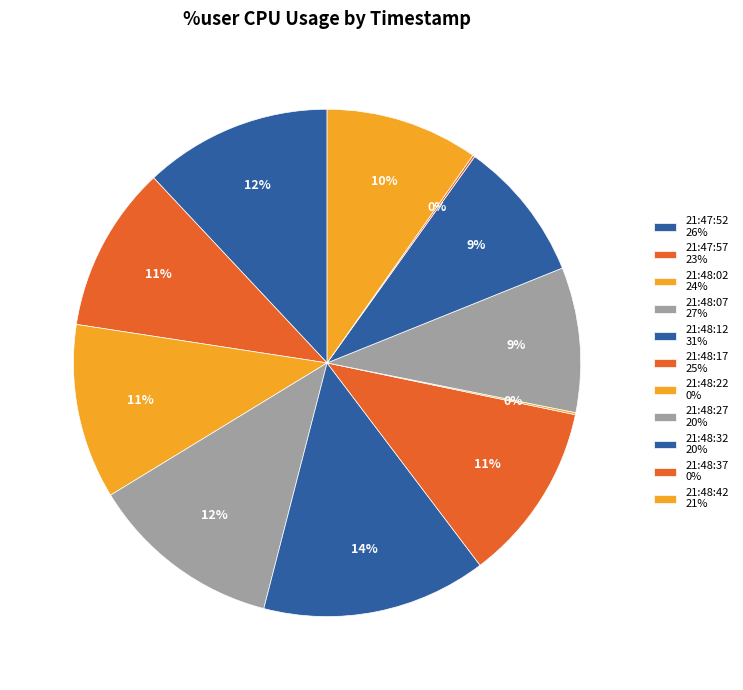

Rank the categories by value from lowest to highest.

21:48:22, 21:48:37, 21:48:32, 21:48:27, 21:48:42, 21:47:57, 21:48:02, 21:48:17, 21:47:52, 21:48:07, 21:48:12